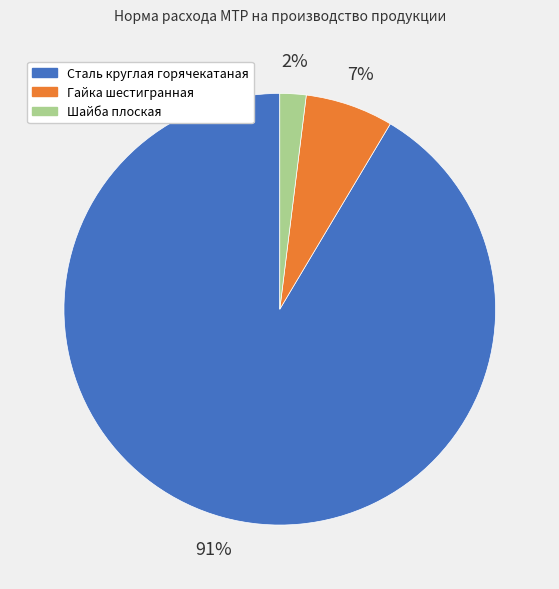

Is it true that Гайка шестигранная is 16% of the pie?

False